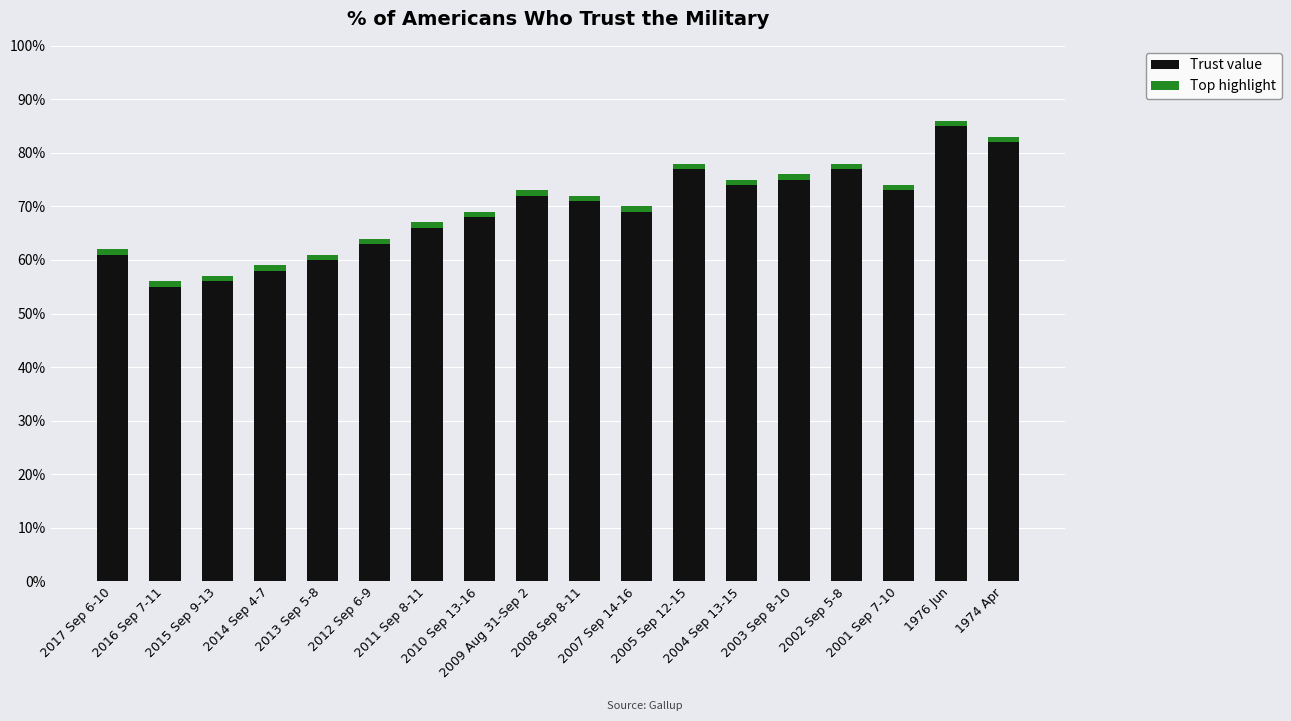

How many bars are there in total?

18